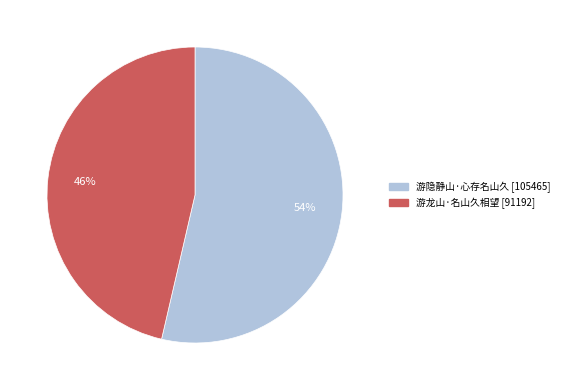

Do 游隐静山·心存名山久 [105465] and 游龙山·名山久相望 [91192] together represent more than half of the pie?

Yes